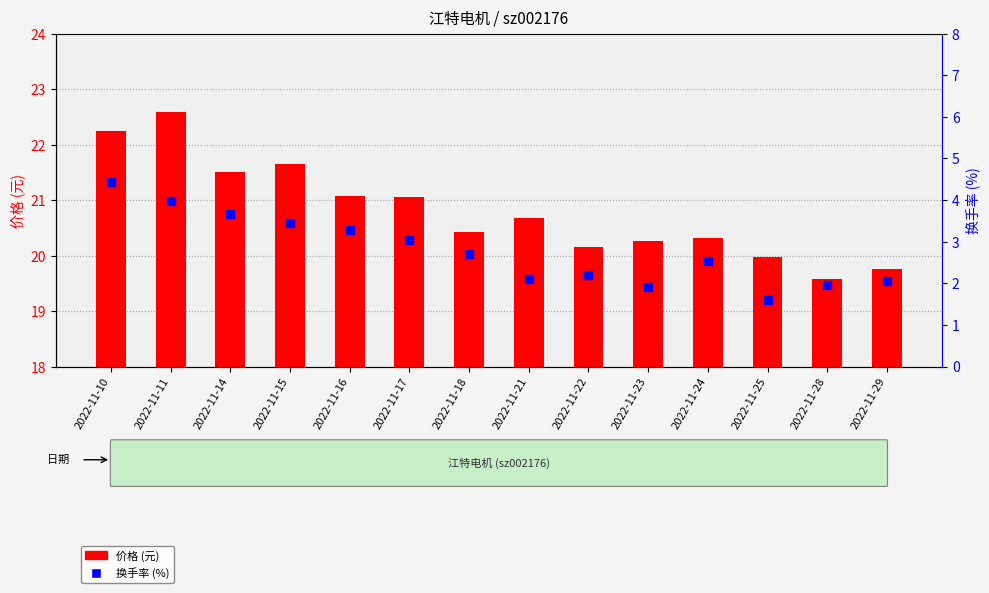

Which series contains the lowest Y value?

换手率 (%)